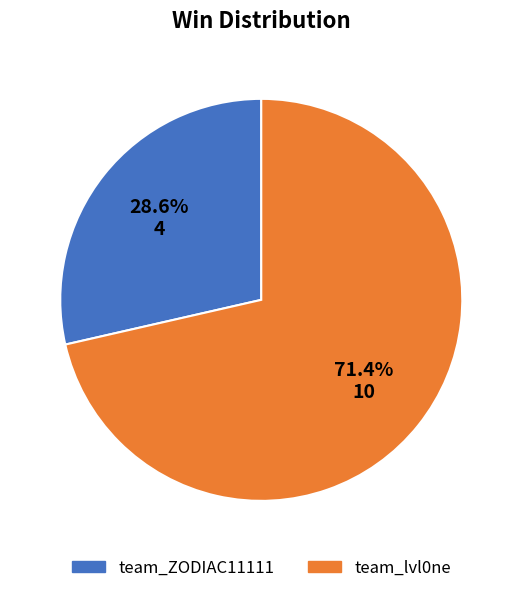

To the nearest percent, what portion does team_lvl0ne represent?

71%